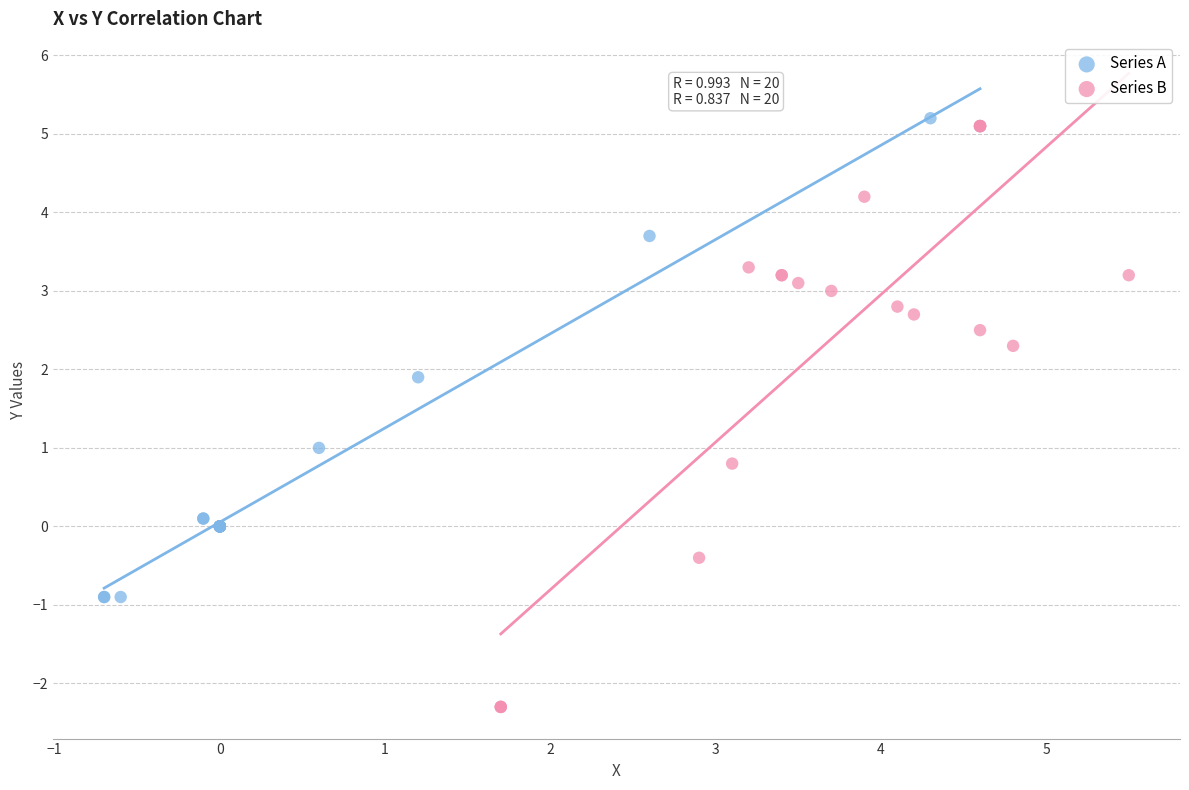

Which series has the largest Y range (max minus min)?

Series B